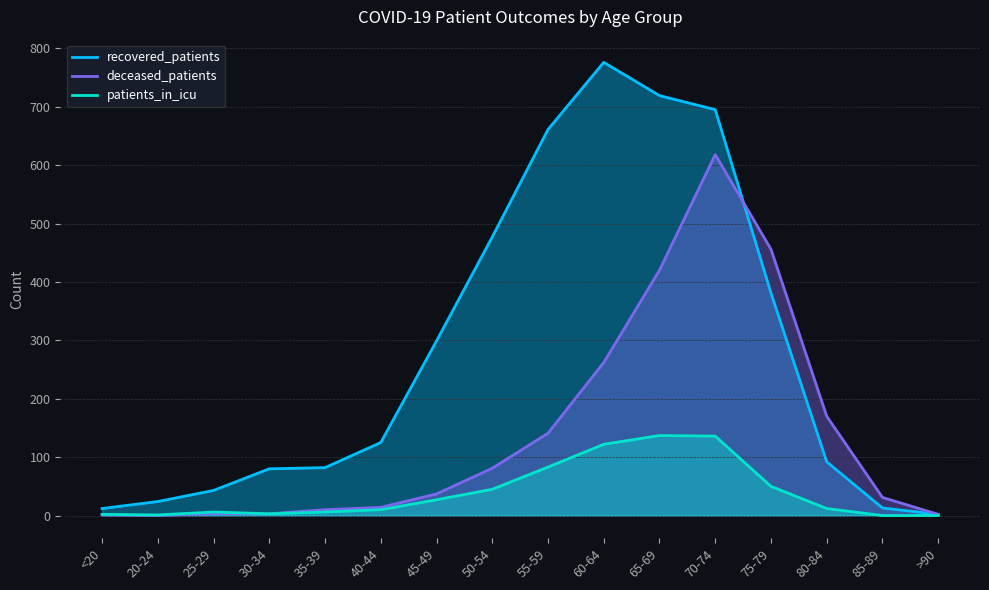

What is the label of the 6th point from the left?

40-44